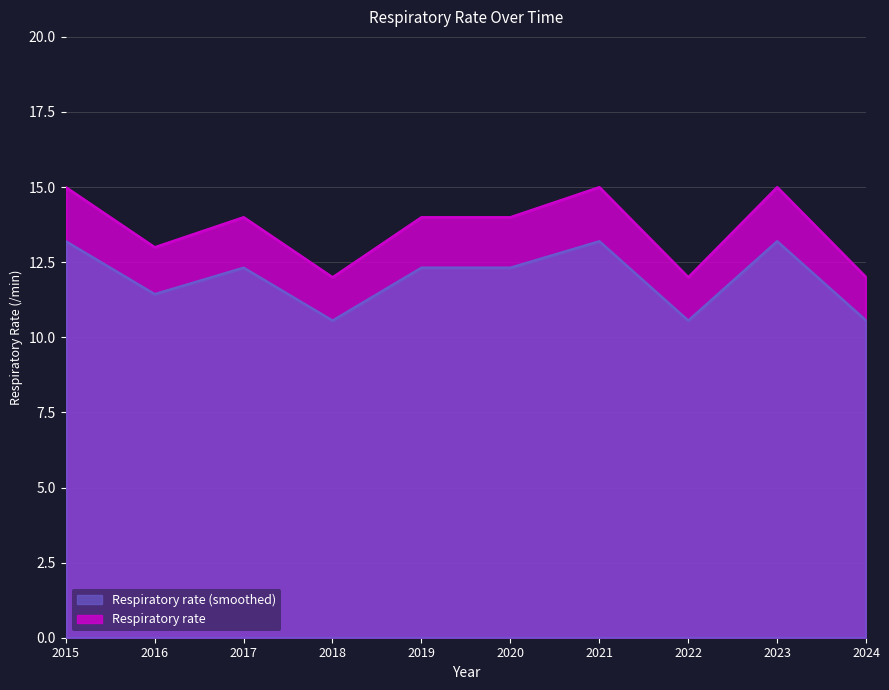

How many interior local peaks (higher than both neighbors) does the data have?

3